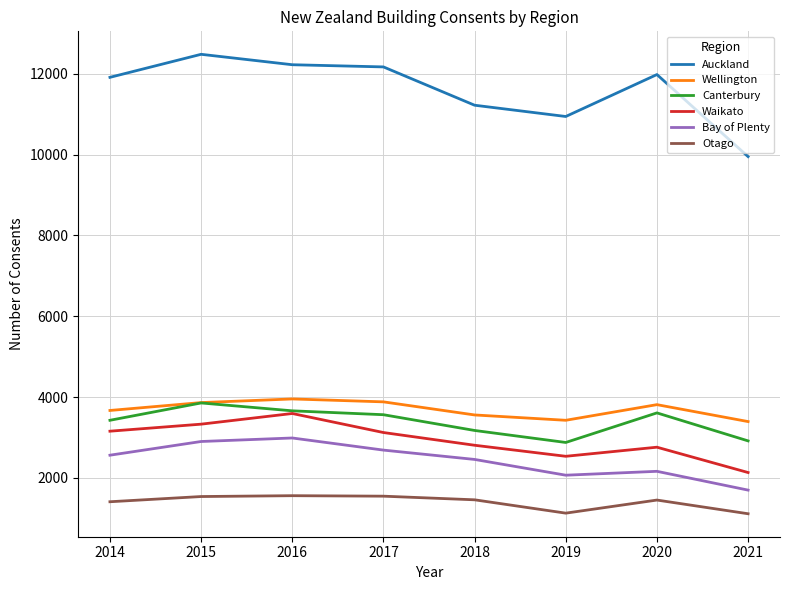

How many values in the Auckland series are below 11982?

4